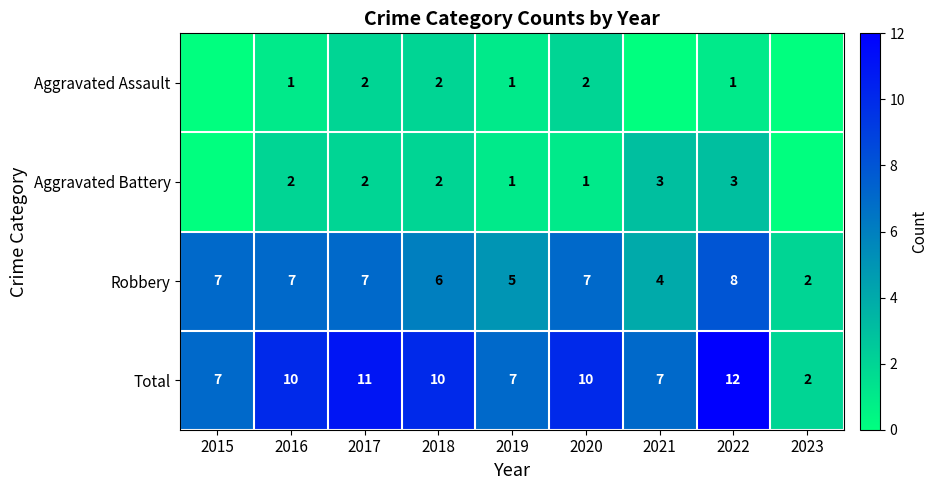

What is the average value of the Robbery series?

6